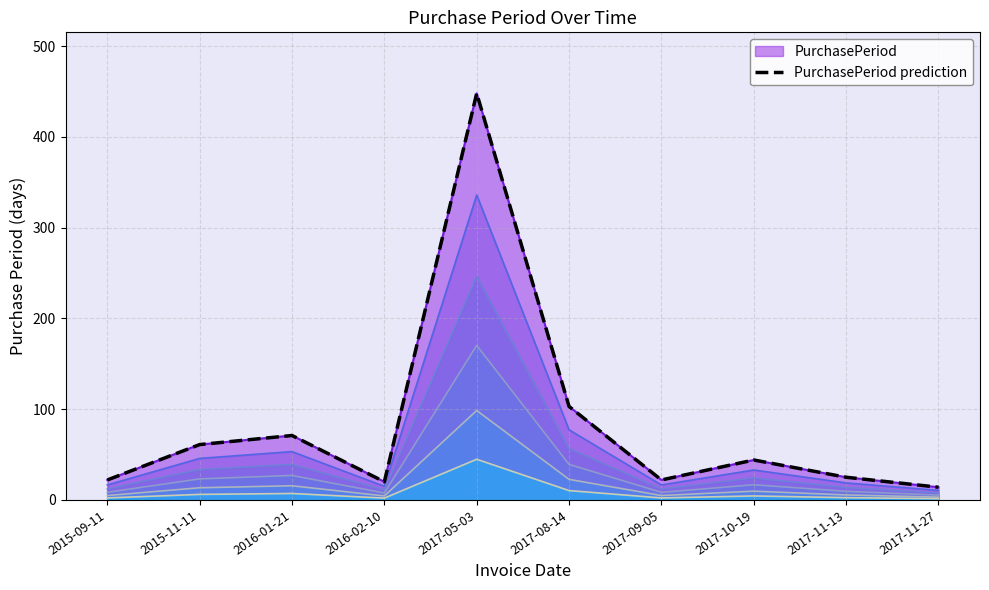

What is the change in value from 2016-02-10 to 2017-10-19?

+24